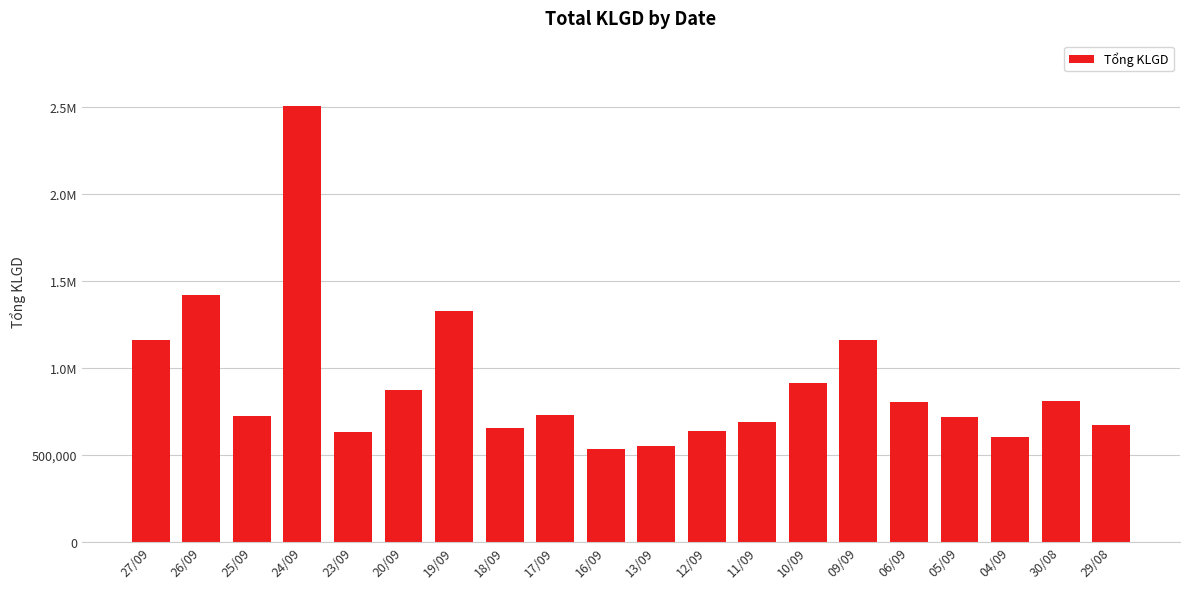

Are the bars horizontal?

No